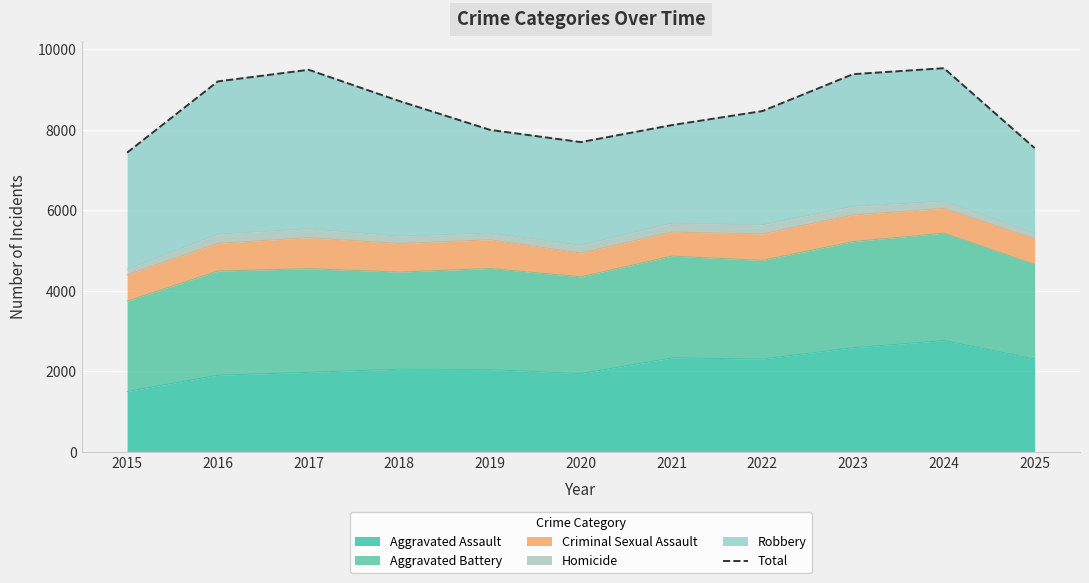

Where is the data nearest to the value 8483?

2022